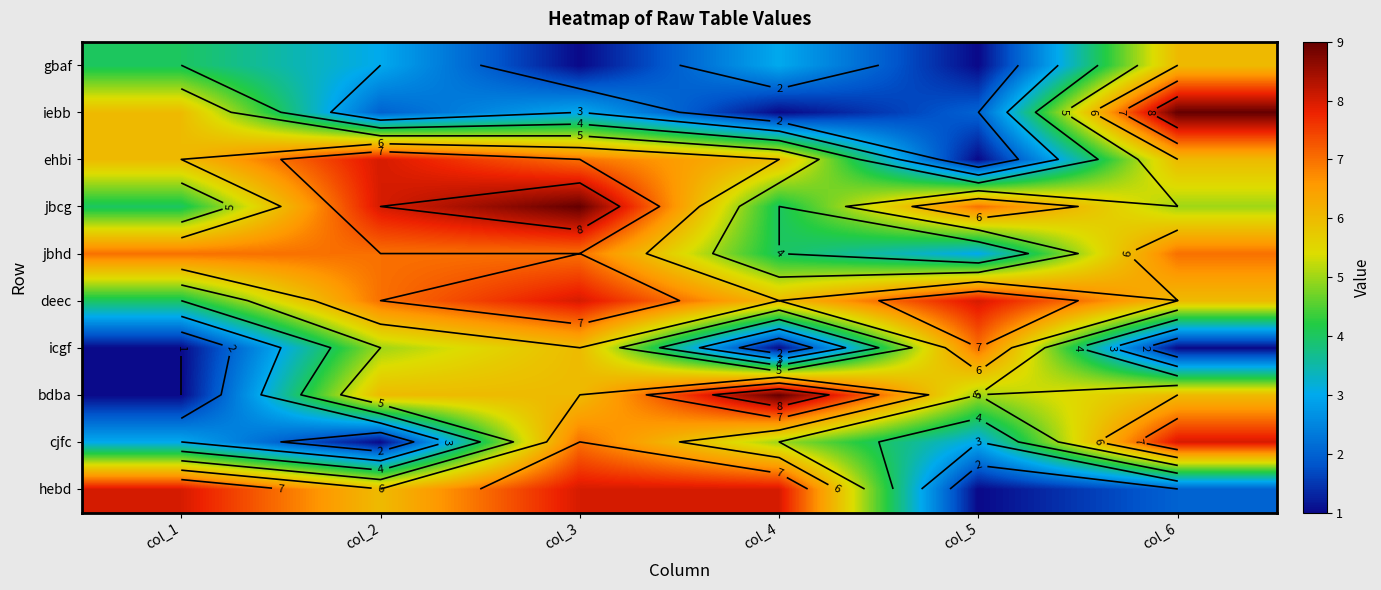

Between col_6 and col_3, which is larger?

col_6